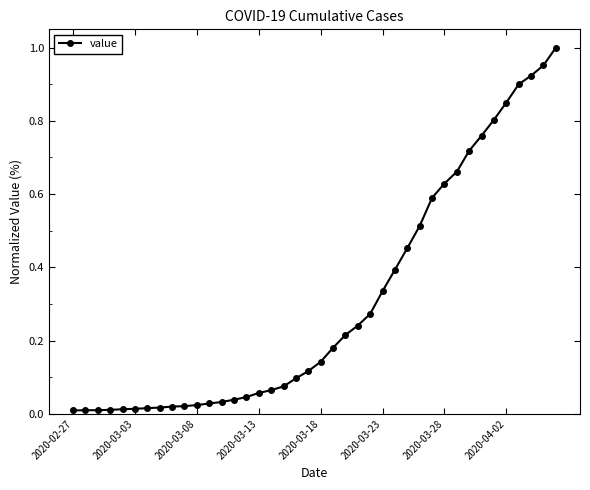

List the labels in order of value, largest first.

39, 38, 37, 36, 35, 34, 33, 32, 31, 30, 29, 28, 27, 26, 25, 24, 23, 22, 21, 20, 19, 18, 17, 16, 15, 14, 13, 12, 11, 10, 9, 8, 2020-04-02, 2020-03-28, 2020-03-23, 2020-03-18, 2020-03-13, 2020-03-08, 2020-03-03, 2020-02-27